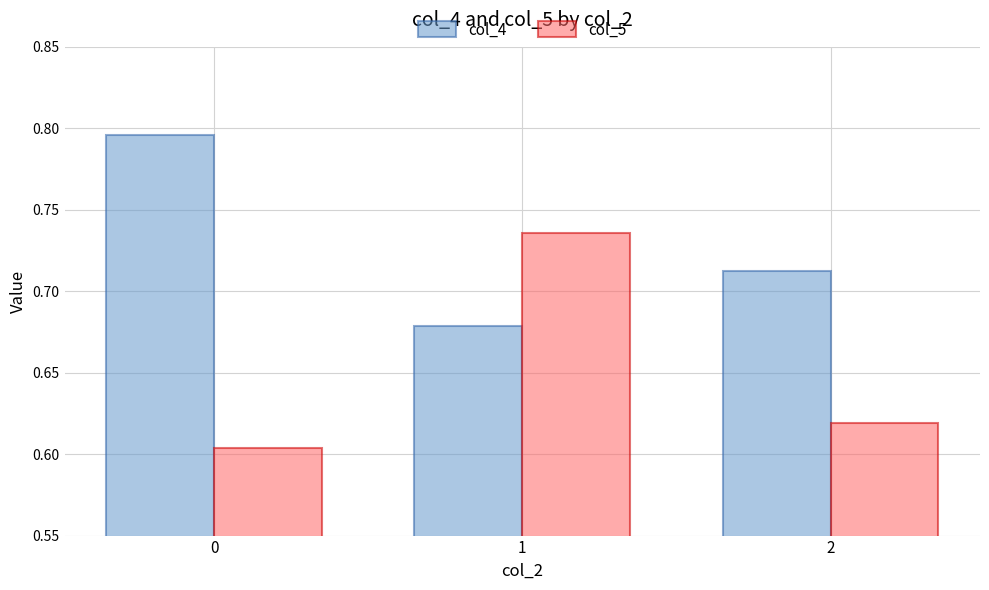

The col_5 series shows 0.4 at 0. True or false?

False